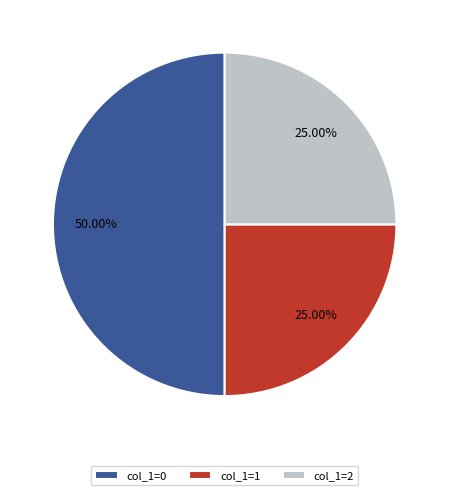

Approximately how many times larger is the value at col_1=2 compared to col_1=1?

1.0